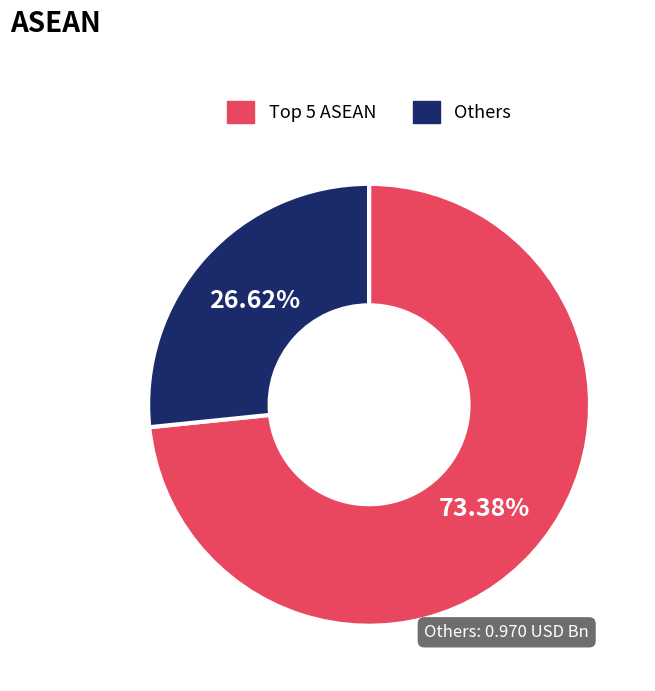

To the nearest percent, what is the difference between the largest and smallest slice percentages?

47%